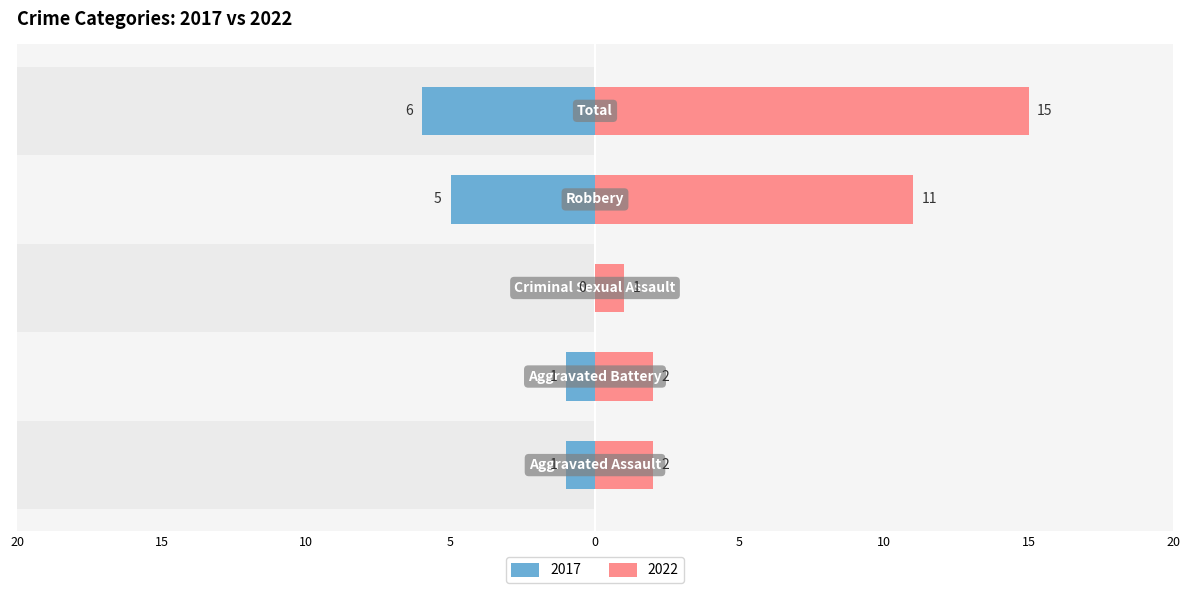

What is the maximum value shown in the chart?

15